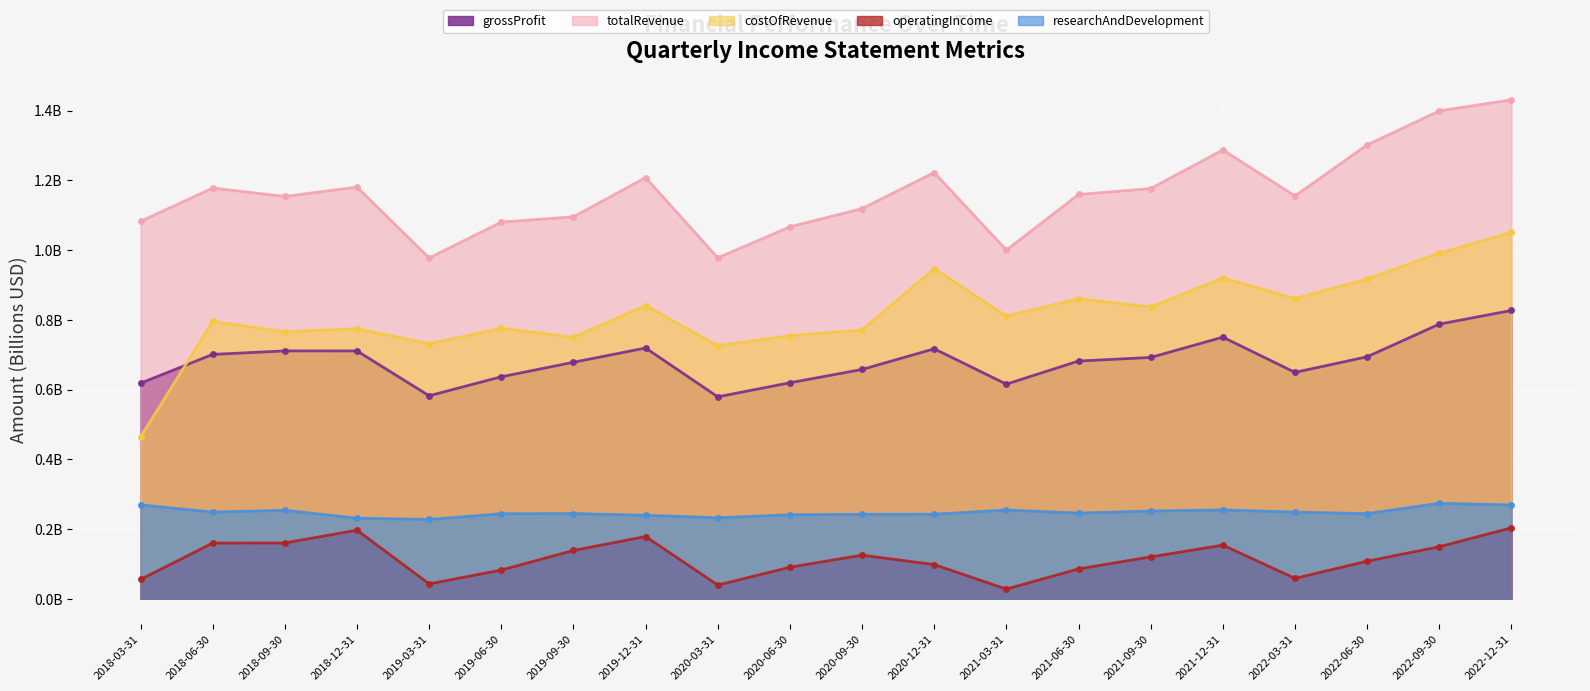

Is it true that grossProfit equals 0.7 at 2018-06-30?

True